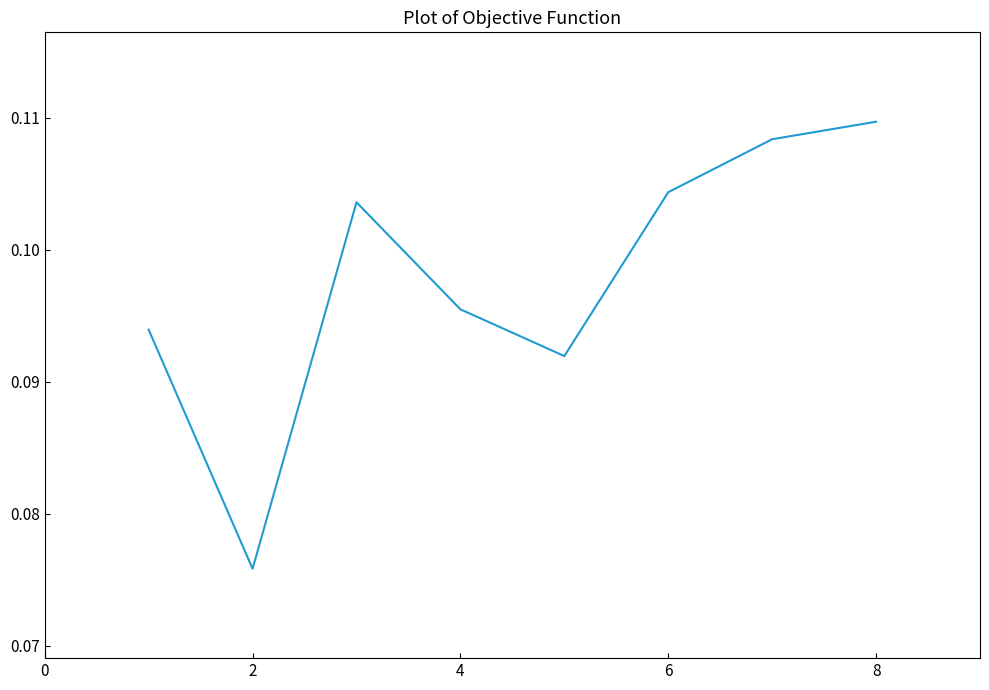

How many values are between 0 and 1?

8